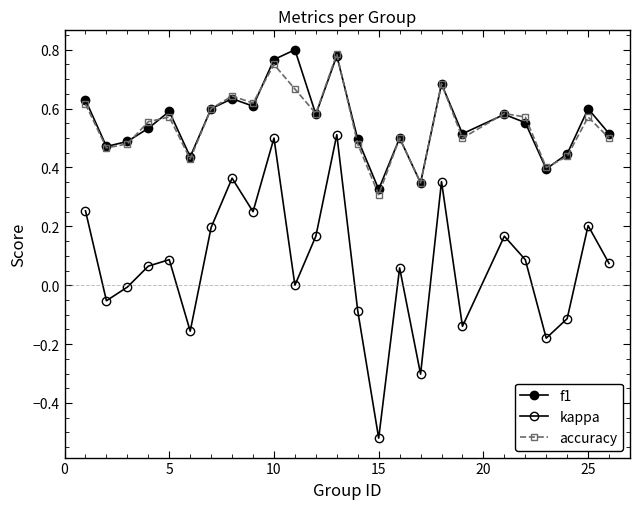

What is the value of the kappa point at the 10th from the left?

0.5